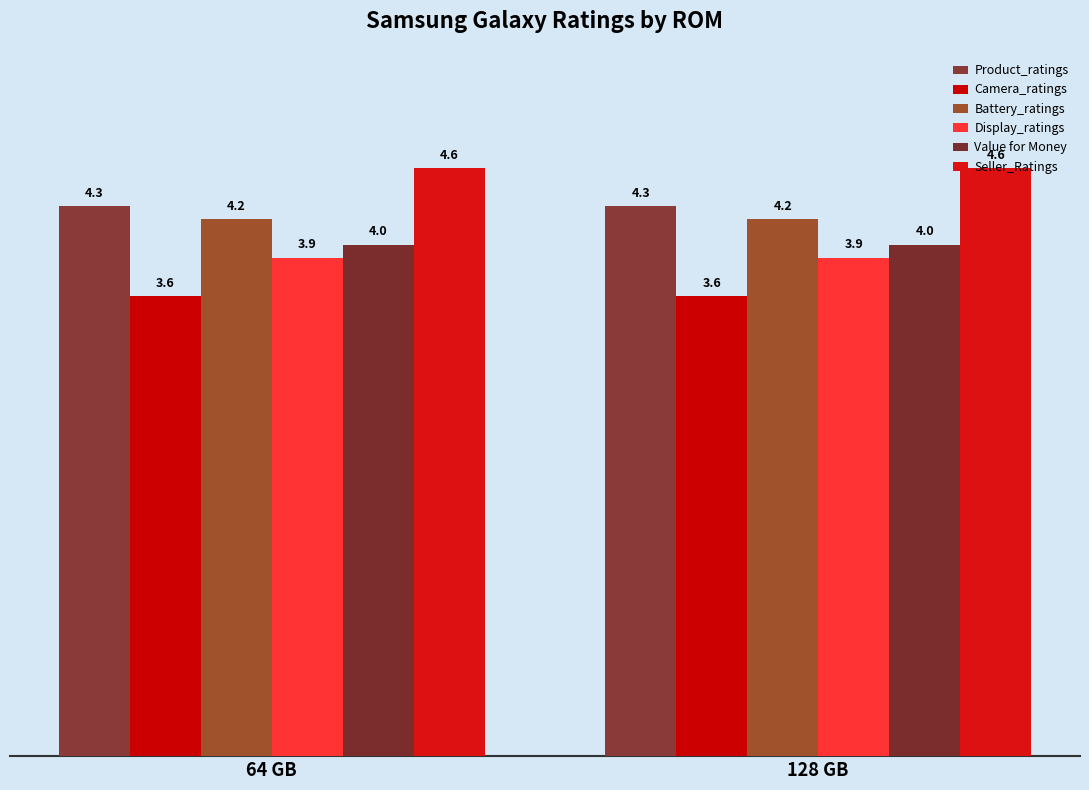

At which label is Display_ratings closest to 3?

64 GB